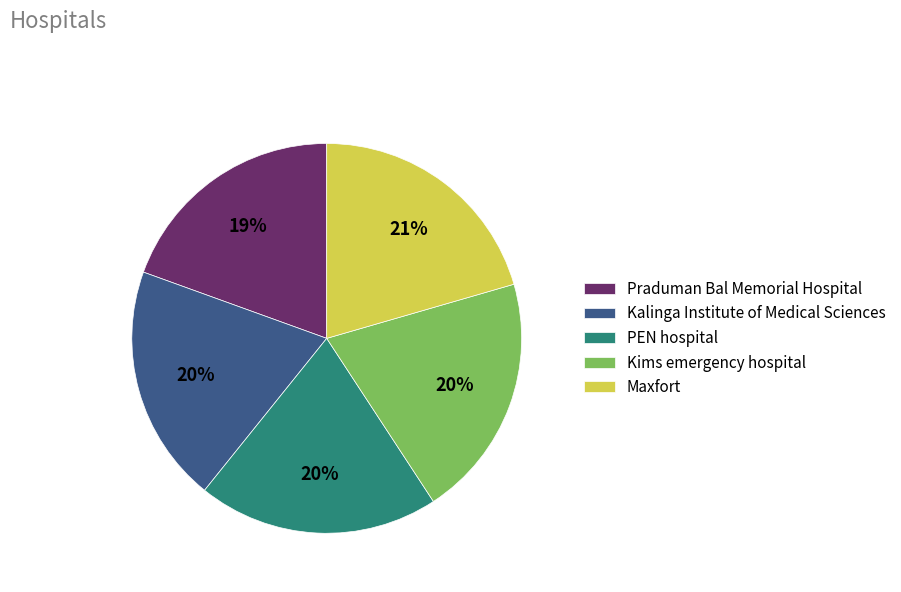

Combined, do PEN hospital and Kalinga Institute of Medical Sciences account for over 50%?

No